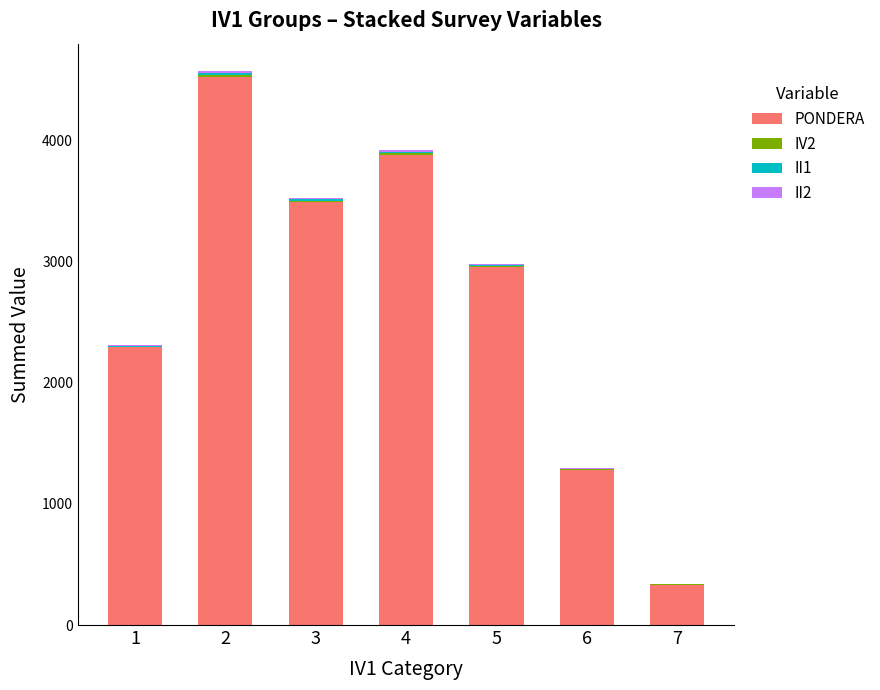

What is the highest value of the PONDERA series?

4521